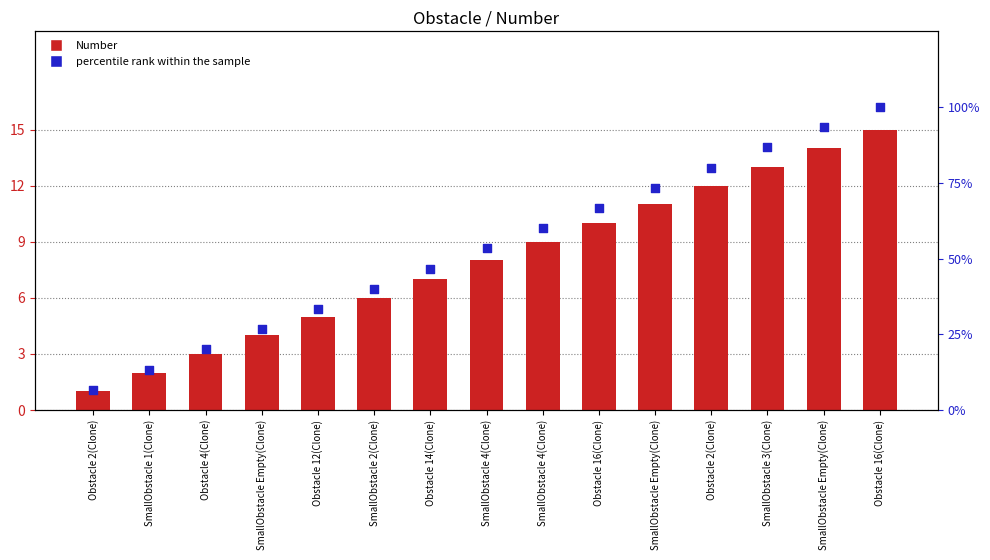

Which series contains the highest Y value?

percentile rank within the sample